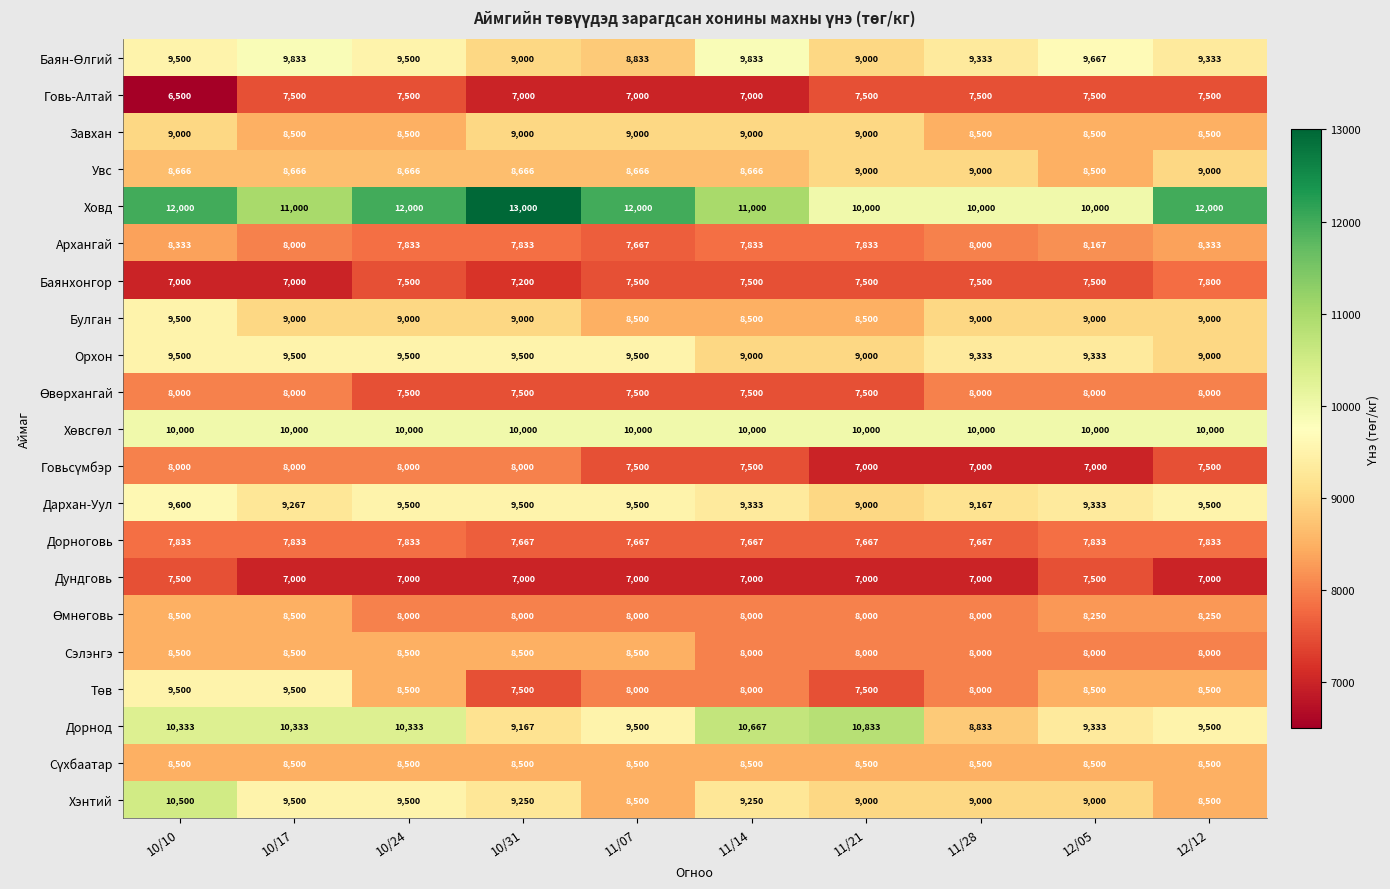

What is the total value across all series at 10/17?

183932